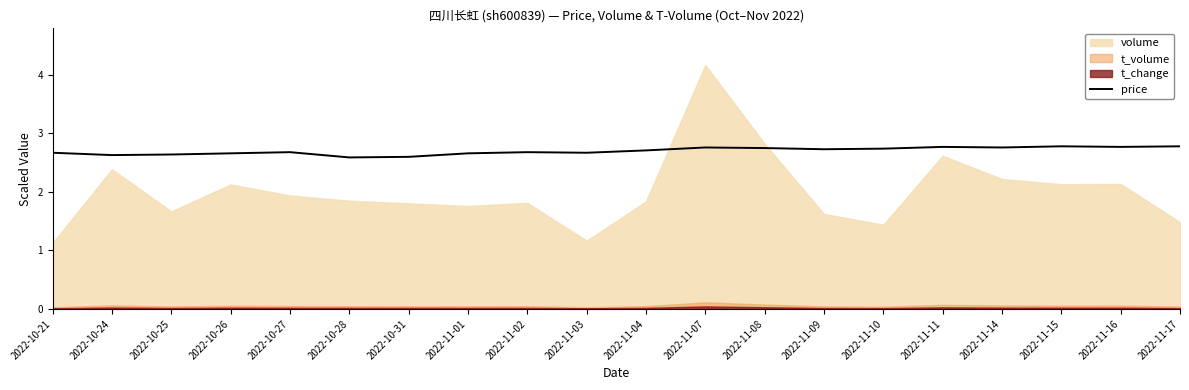

Reading right to left, transcribe all the data shown in this chart.

2022-11-17=2.8	2022-11-16=2.8	2022-11-15=2.8	2022-11-14=2.8	2022-11-11=2.8	2022-11-10=2.7	2022-11-09=2.7	2022-11-08=2.8	2022-11-07=2.8	2022-11-04=2.7	2022-11-03=2.7	2022-11-02=2.7	2022-11-01=2.7	2022-10-31=2.6	2022-10-28=2.6	2022-10-27=2.7	2022-10-26=2.7	2022-10-25=2.6	2022-10-24=2.6	2022-10-21=2.7